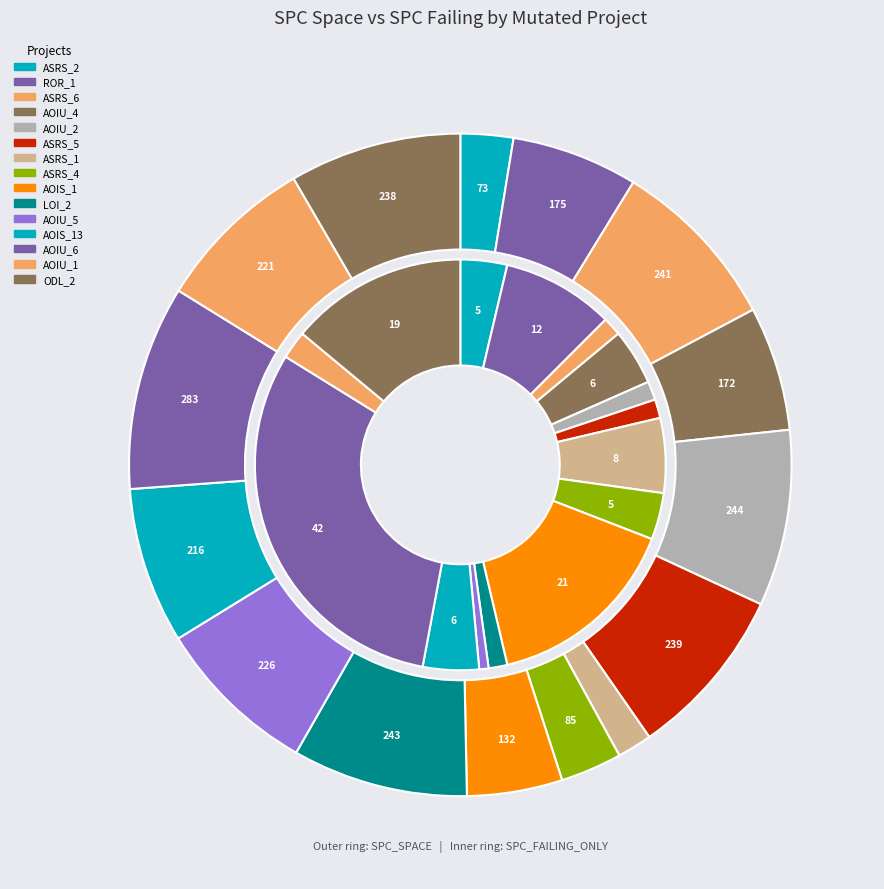

Is it true that 12 is 22% of the pie?

False